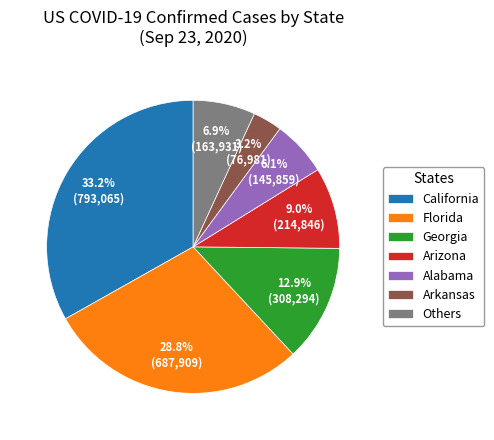

What percentage is the Arkansas slice, to the nearest percent?

3%